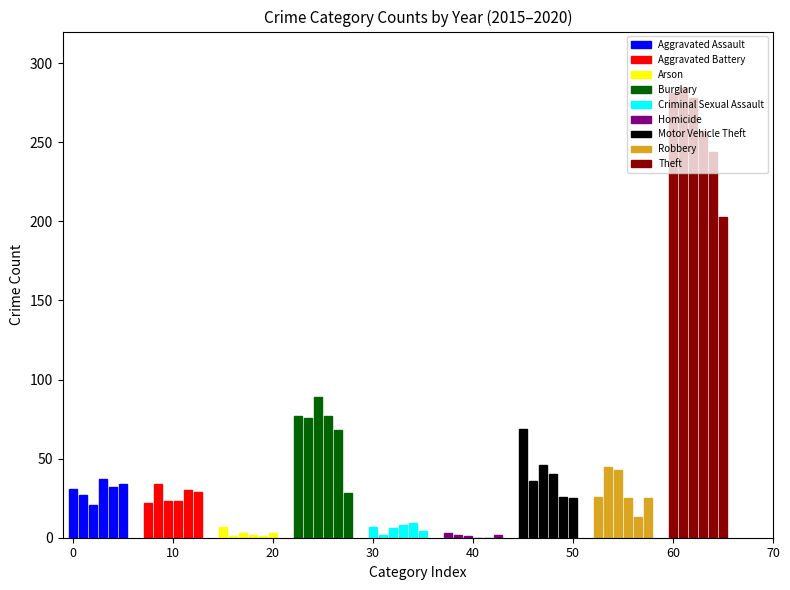

At which label is 2019 closest to 122?

Burglary